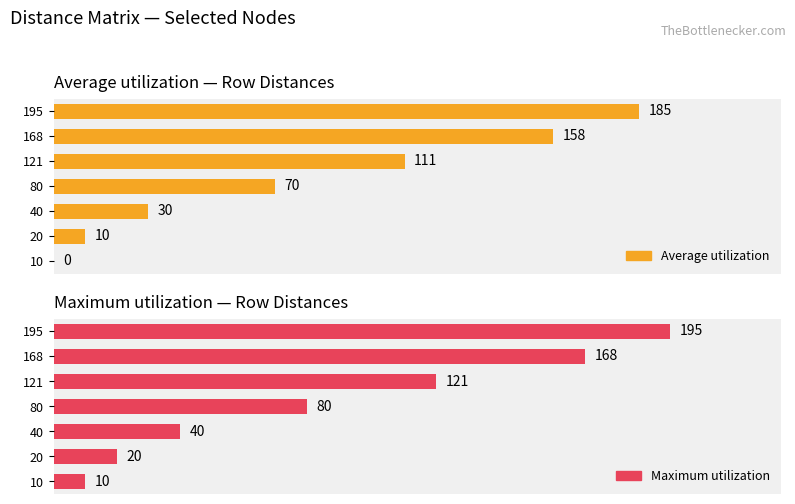

List the series in order of their peak value, lowest first.

Average utilization, Maximum utilization